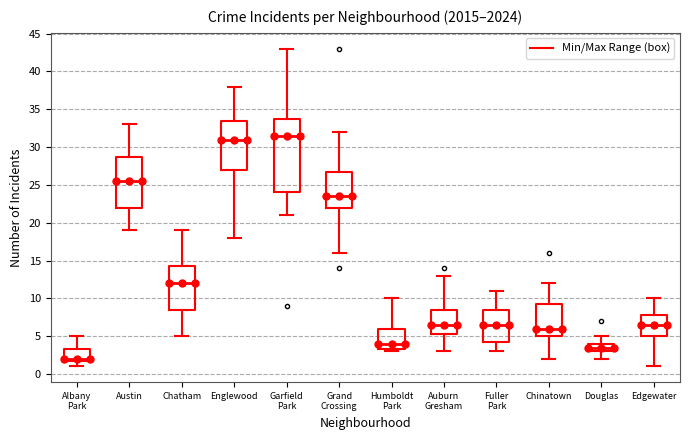

Reading left to right, read every box against the y-axis: the position of its median line, the range the box covers, and the ends of its whiskers. The values are not printed on the chart, so give them approximately, as read against the axis.

Albany Park: median 2.0 (just above the box's lower edge), box 2.0 to 3.5, whiskers 1.0 to 5.0
Austin: median 25.5, box 22.0 to 29.0, whiskers 19.0 to 33.0
Chatham: median 12.0, box 8.5 to 14.5, whiskers 5.0 to 19.0
Englewood: median 31.0, box 27.0 to 33.5, whiskers 18.0 to 38.0
Garfield Park: median 31.5, box 24.0 to 34.0, whiskers 21.0 to 43.0
Grand Crossing: median 23.5, box 22.0 to 27.0, whiskers 16.0 to 32.0
Humboldt Park: median 4.0, box 3.5 to 6.0, whiskers 3.0 to 10.0
Auburn Gresham: median 6.5, box 5.5 to 8.5, whiskers 3.0 to 13.0
Fuller Park: median 6.5, box 4.5 to 8.5, whiskers 3.0 to 11.0
Chinatown: median 6.0, box 5.0 to 9.5, whiskers 2.0 to 12.0
Douglas: median 3.5, box 3.0 to 4.0, whiskers 2.0 to 5.0
Edgewater: median 6.5, box 5.0 to 8.0, whiskers 1.0 to 10.0